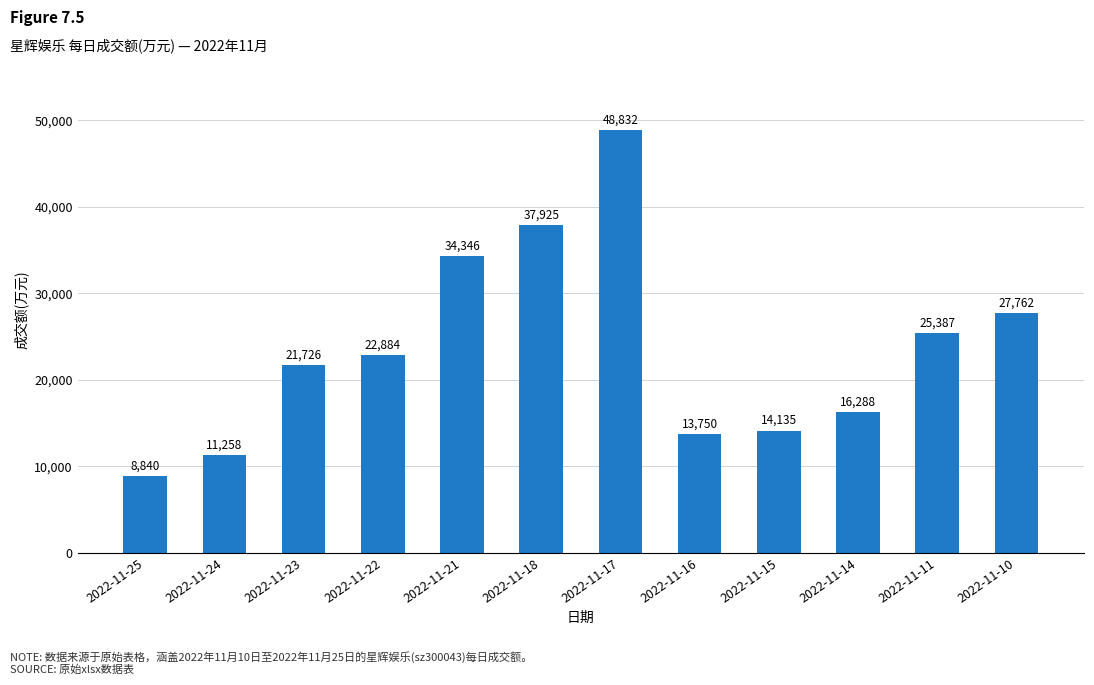

Are the bars grouped side by side (vs. stacked)?

No